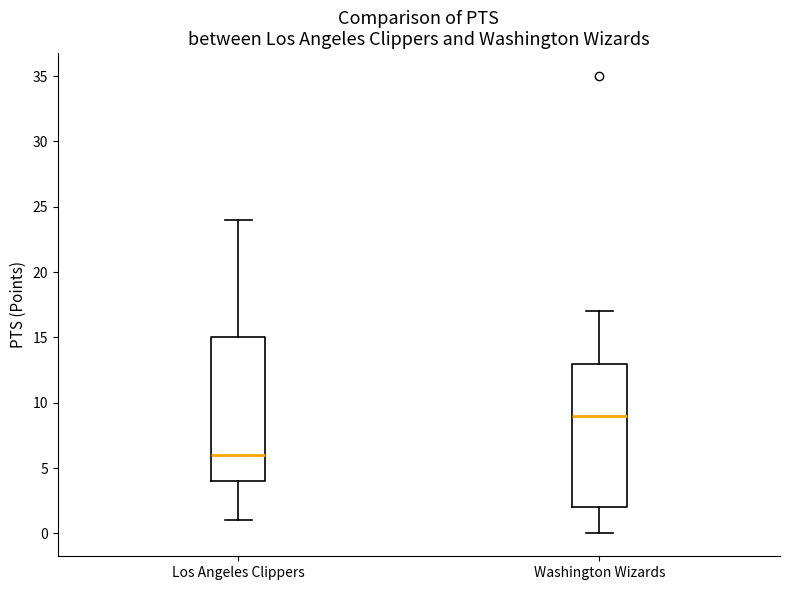

Which box's median line is the lowest?

Los Angeles Clippers